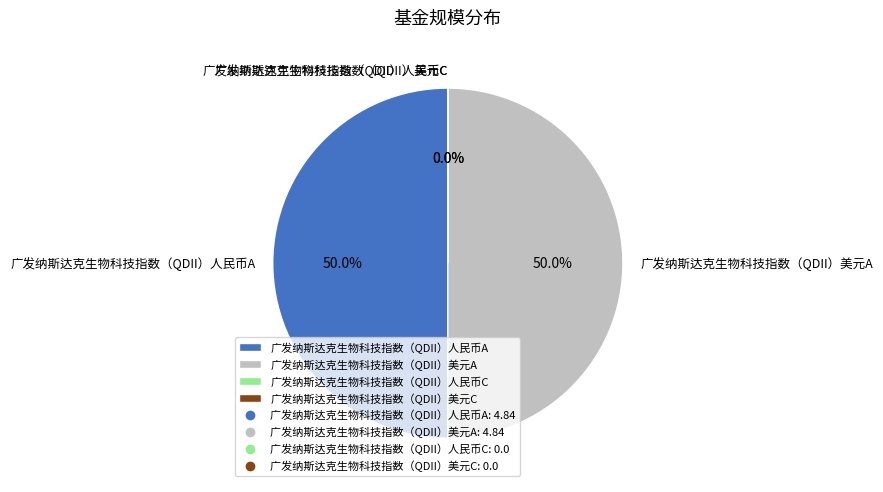

Is there any slice that represents more than half of the pie?

No